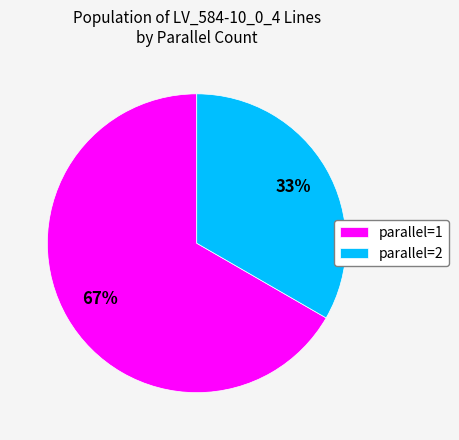

What percentage is the parallel=1 slice, to the nearest percent?

67%